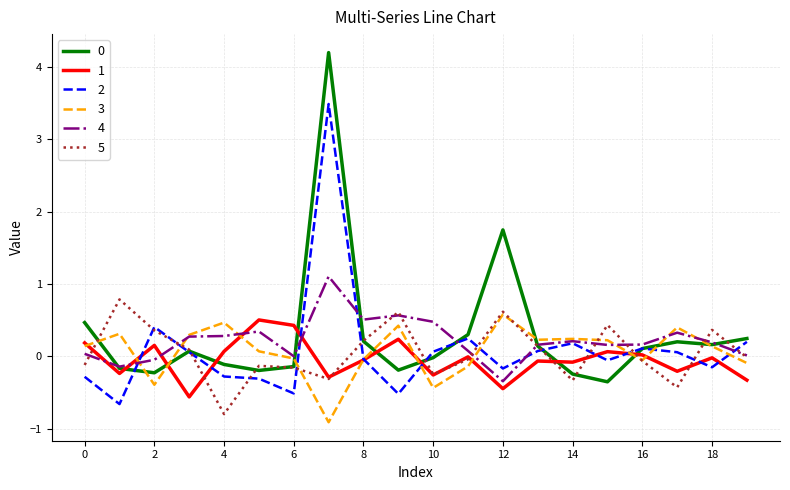

What is the lowest value of the 4 series?

-0.3